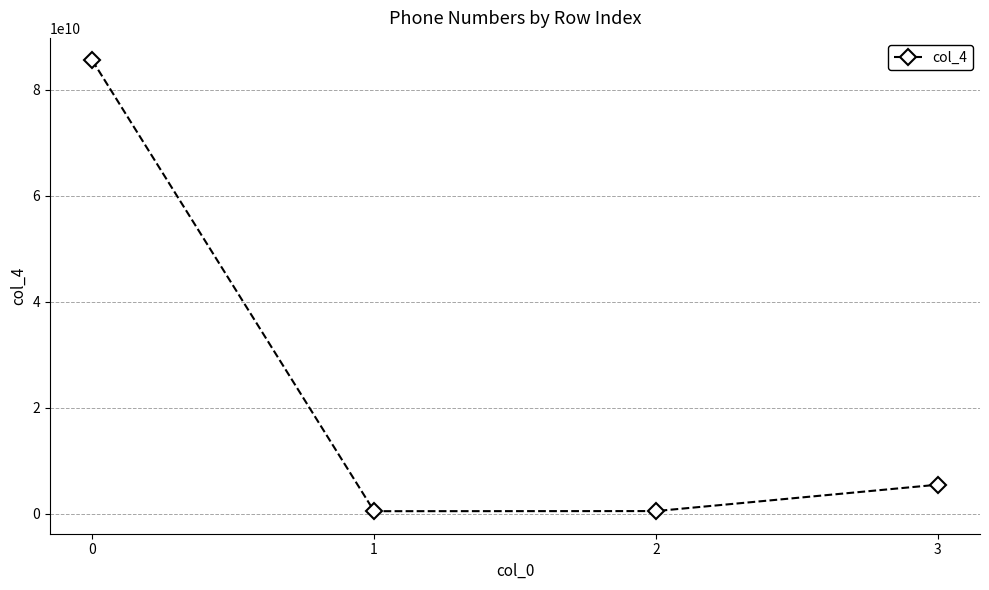

How many lines are shown in the chart?

1